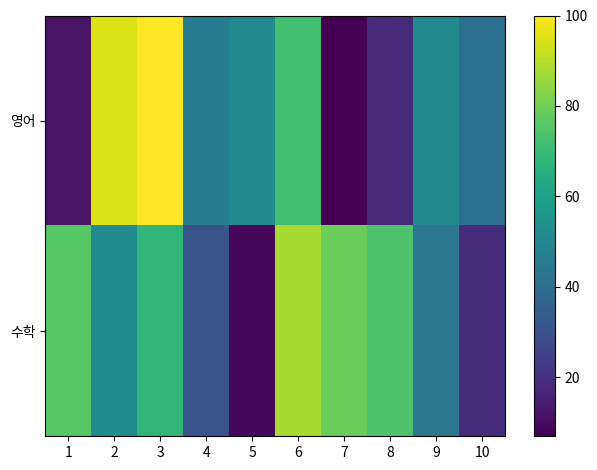

Reading left to right, what are all the values shown in this chart?

영어: 1=12	2=95	3=100	4=46	5=51	6=72	7=7	8=18	9=51	10=41
수학: 1=76	2=52	3=68	4=31	5=9	6=88	7=79	8=74	9=44	10=19